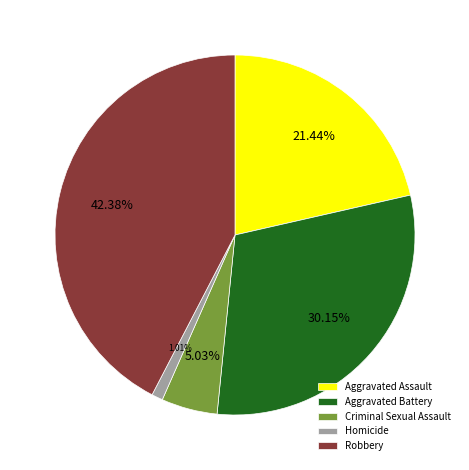

Which slice is the smallest?

Homicide